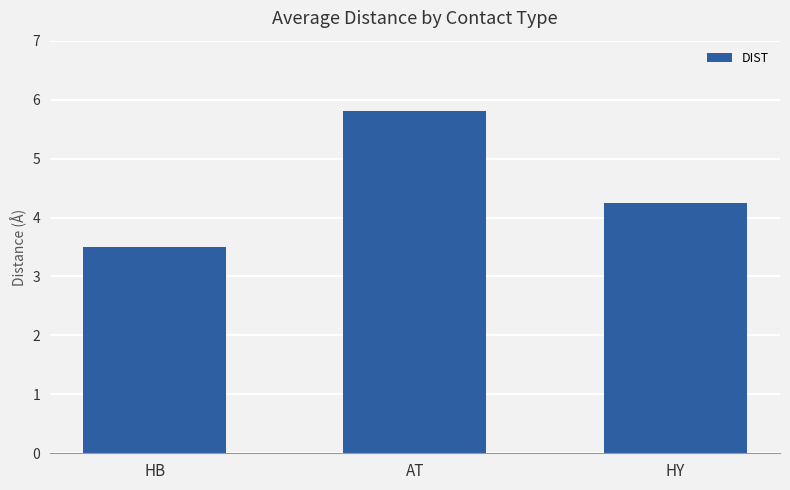

What is the value of the 2nd bar from the left?

5.8